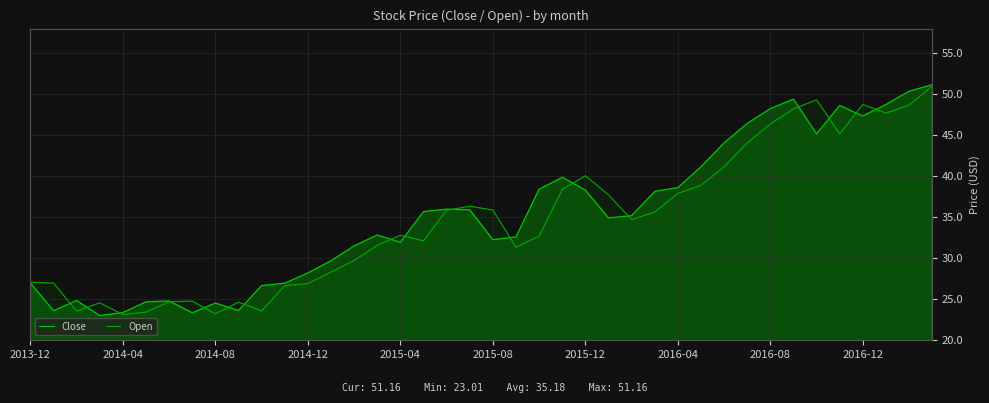

List the series in order of their peak value, lowest first.

Open, Close